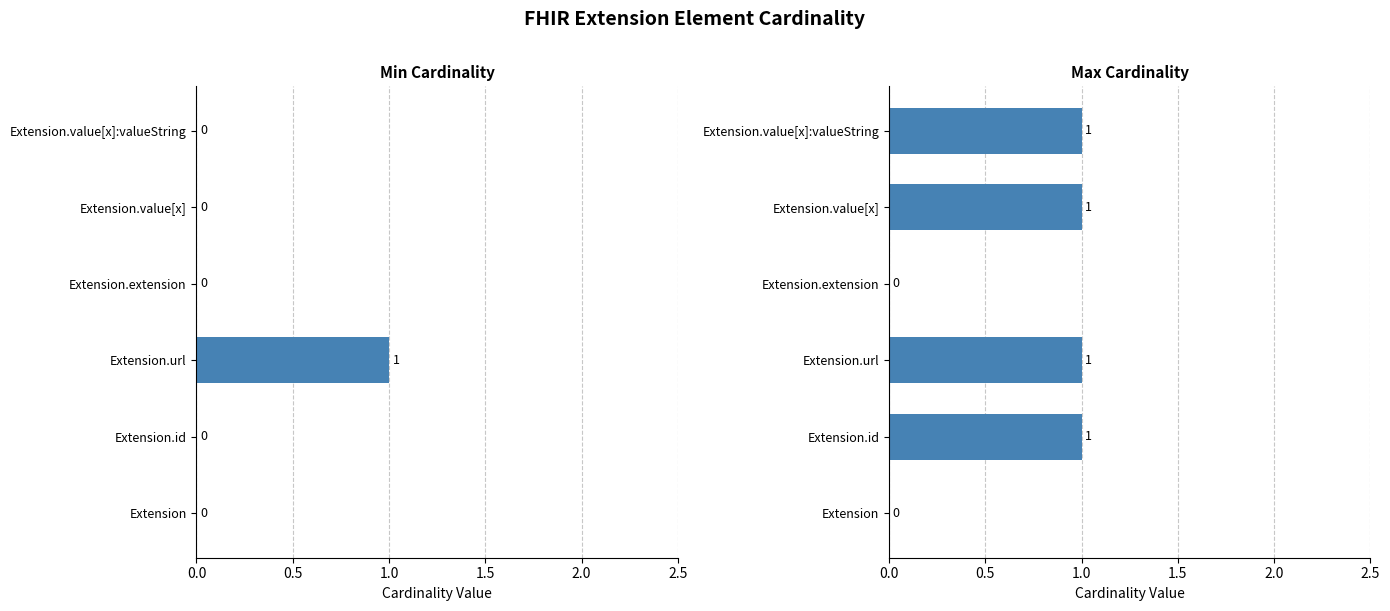

How many data points does each series have?

6